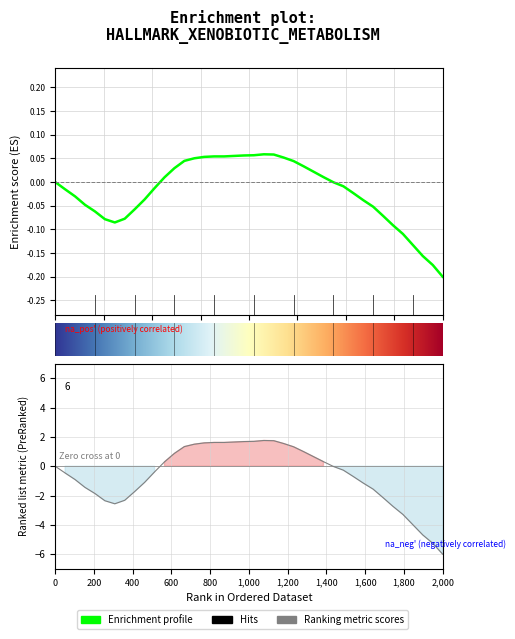

What is the difference between the maximum and minimum values?

0.3